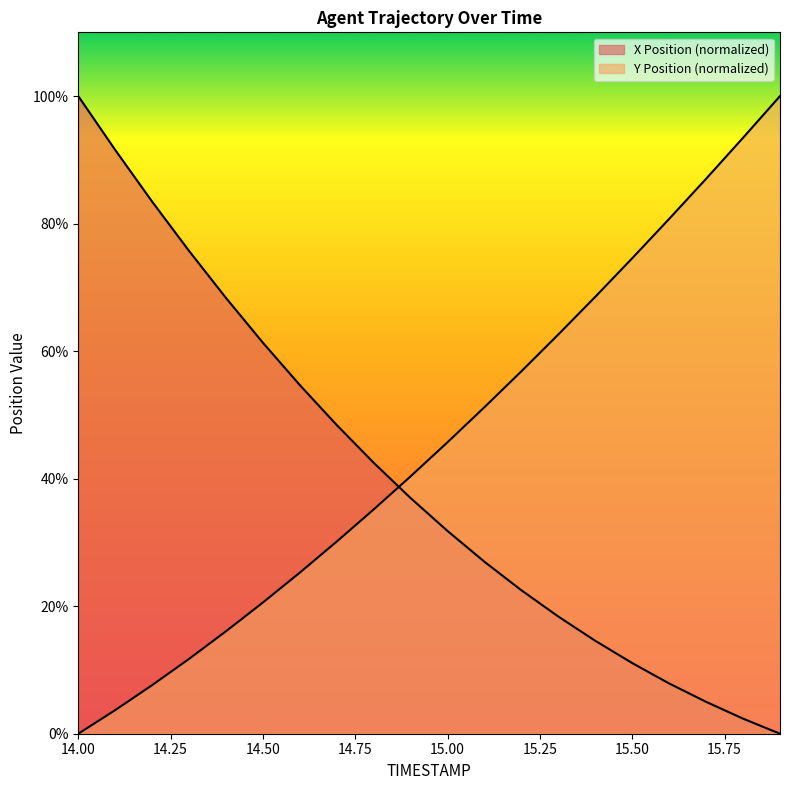

True or false: Y has more than 1 points higher than both neighbors.

False